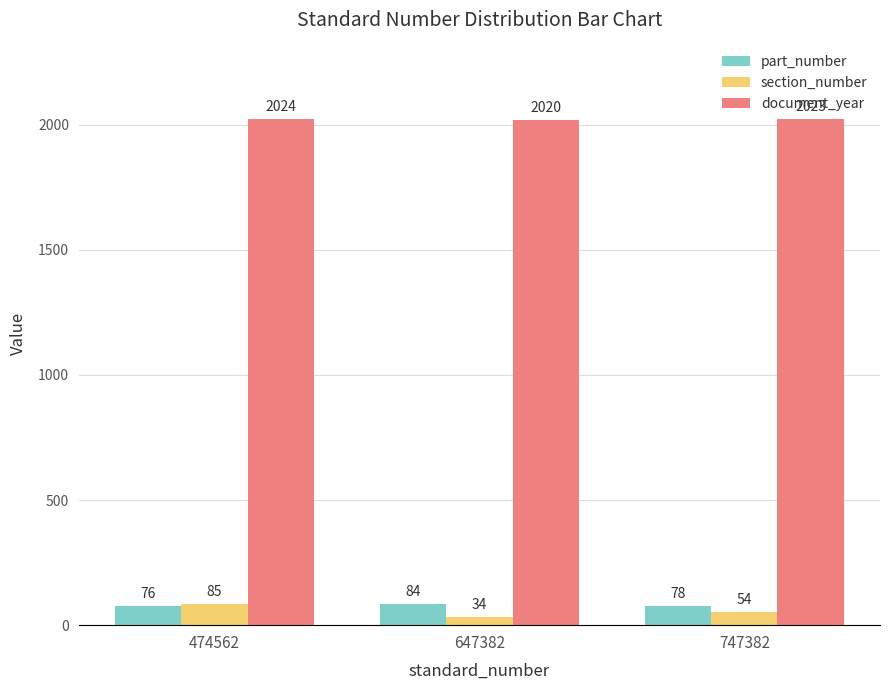

Rank the categories by part_number value from lowest to highest.

474562, 747382, 647382